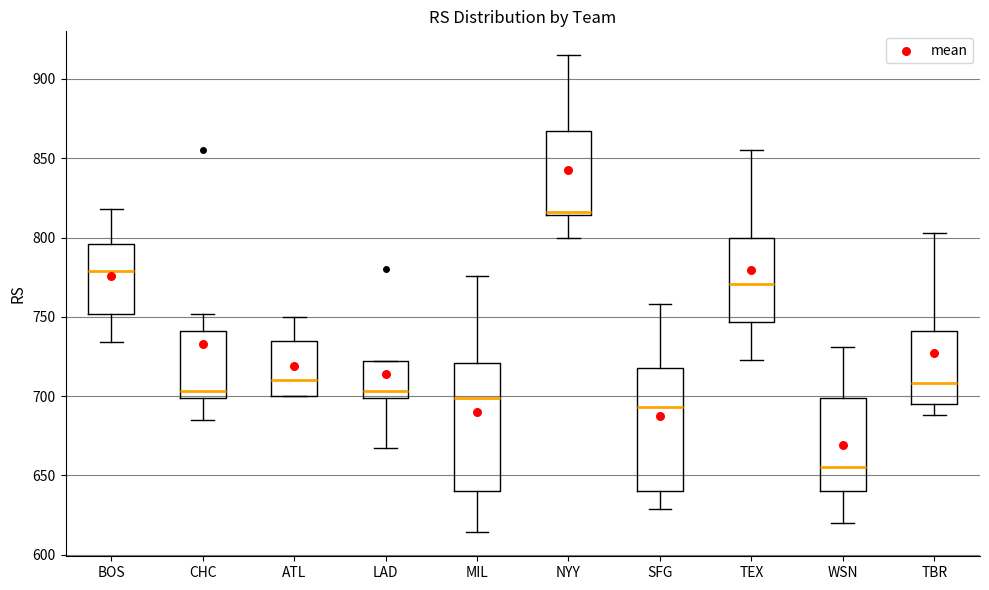

Reading left to right, read every box against the y-axis: the position of its median line, the range the box covers, and the ends of its whiskers. The values are not printed on the chart, so give them approximately, as read against the axis.

BOS: median 780, box 750 to 795, whiskers 735 to 820
CHC: median 705, box 700 to 740, whiskers 685 to 750
ATL: median 710, box 700 to 735, whiskers 700 to 750
LAD: median 705, box 700 to 720, whiskers 665 to 720
MIL: median 700, box 640 to 720, whiskers 615 to 775
NYY: median 815 (just above the box's lower edge), box 815 to 865, whiskers 800 to 915
SFG: median 695, box 640 to 720, whiskers 630 to 760
TEX: median 770, box 745 to 800, whiskers 725 to 855
WSN: median 655, box 640 to 700, whiskers 620 to 730
TBR: median 710, box 695 to 740, whiskers 690 to 805